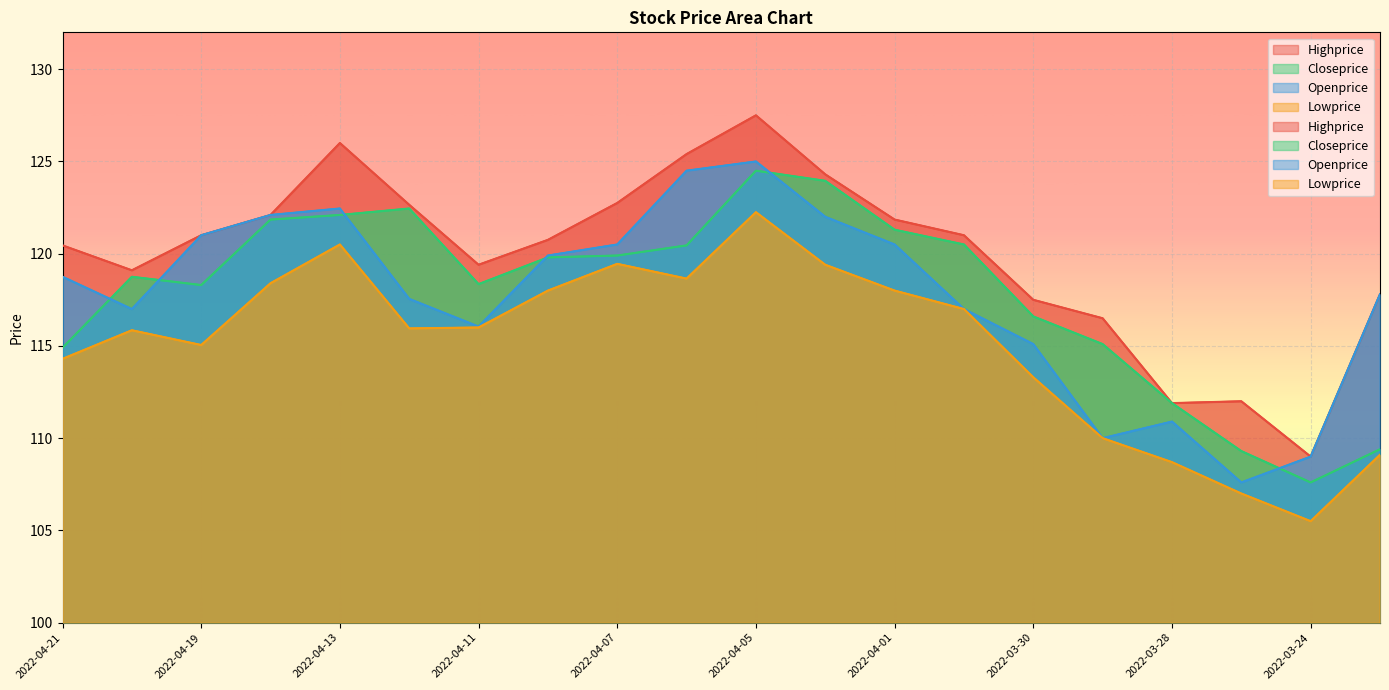

Which series ends up on top after the final intersection of Closeprice and Openprice?

Openprice